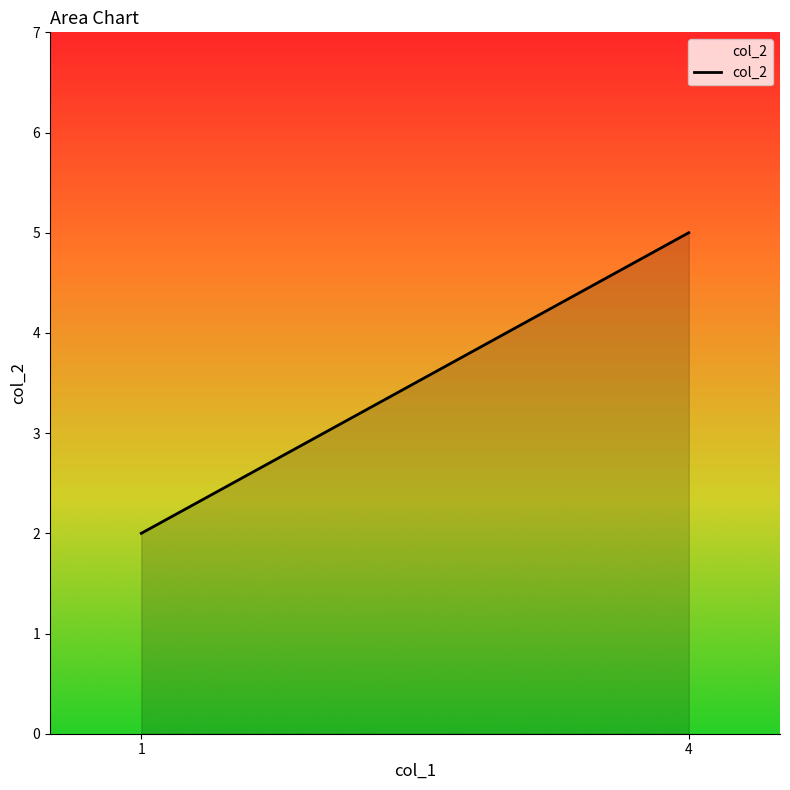

List the labels in order of value, largest first.

4, 1